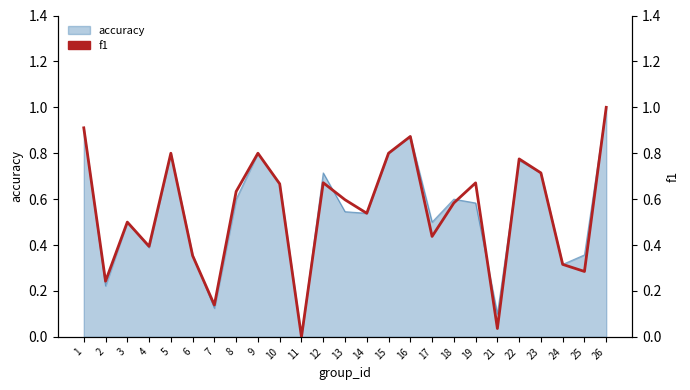

List the labels in order of value, smallest first.

11, 21, 7, 2, 25, 24, 6, 4, 17, 3, 14, 18, 13, 8, 10, 19, 12, 23, 22, 5, 9, 15, 16, 1, 26